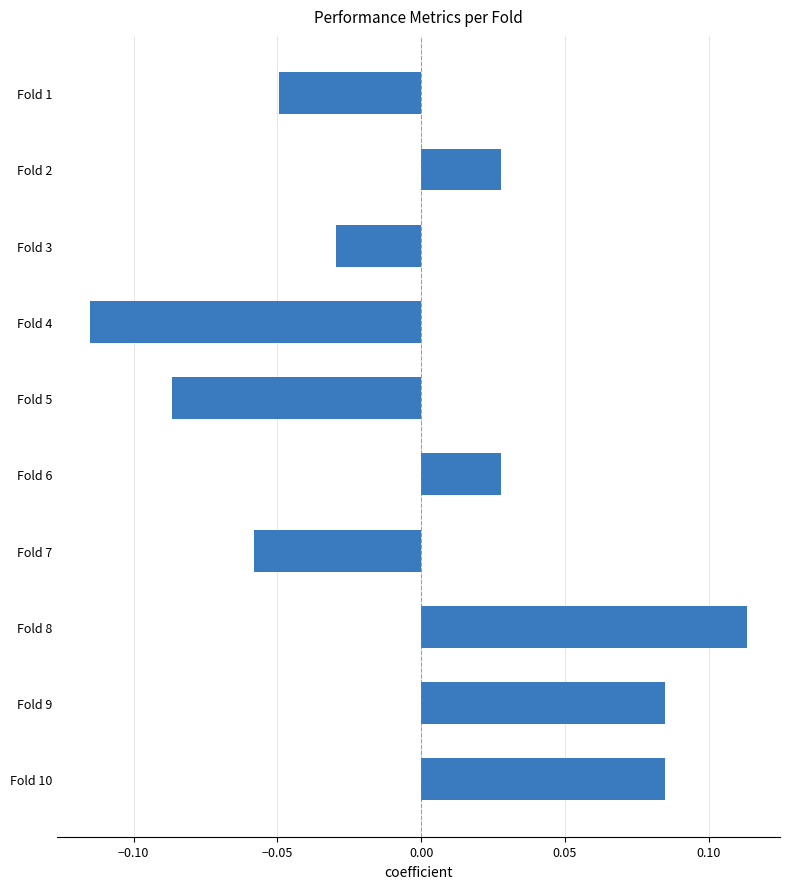

How many values are between 0 and 1?

5